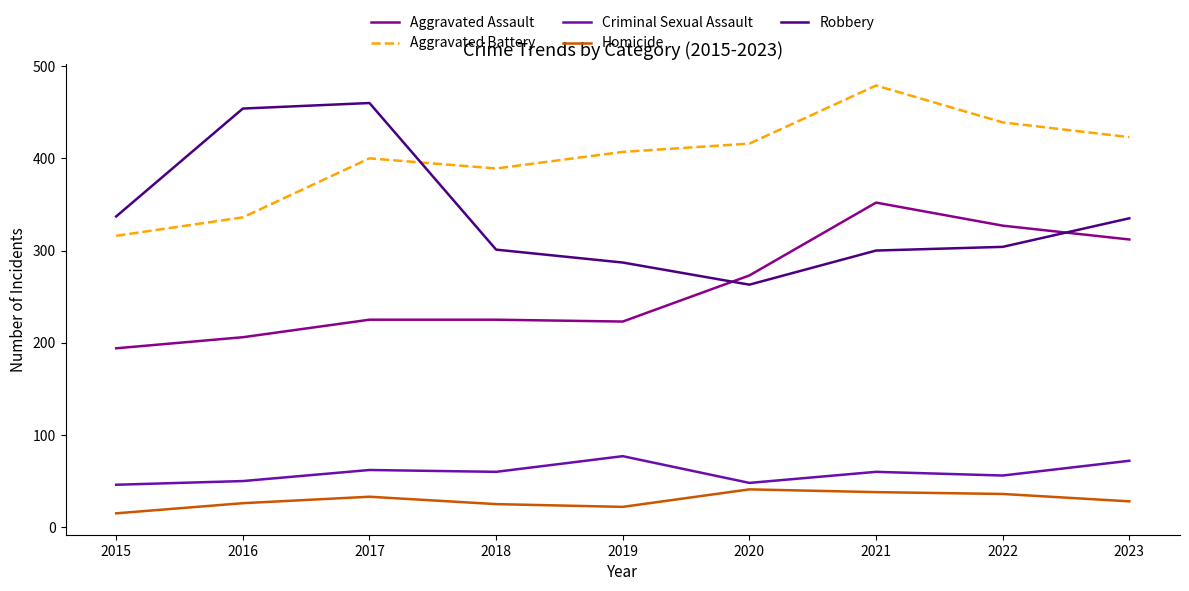

Is it true that Robbery equals 130 at 2022?

False